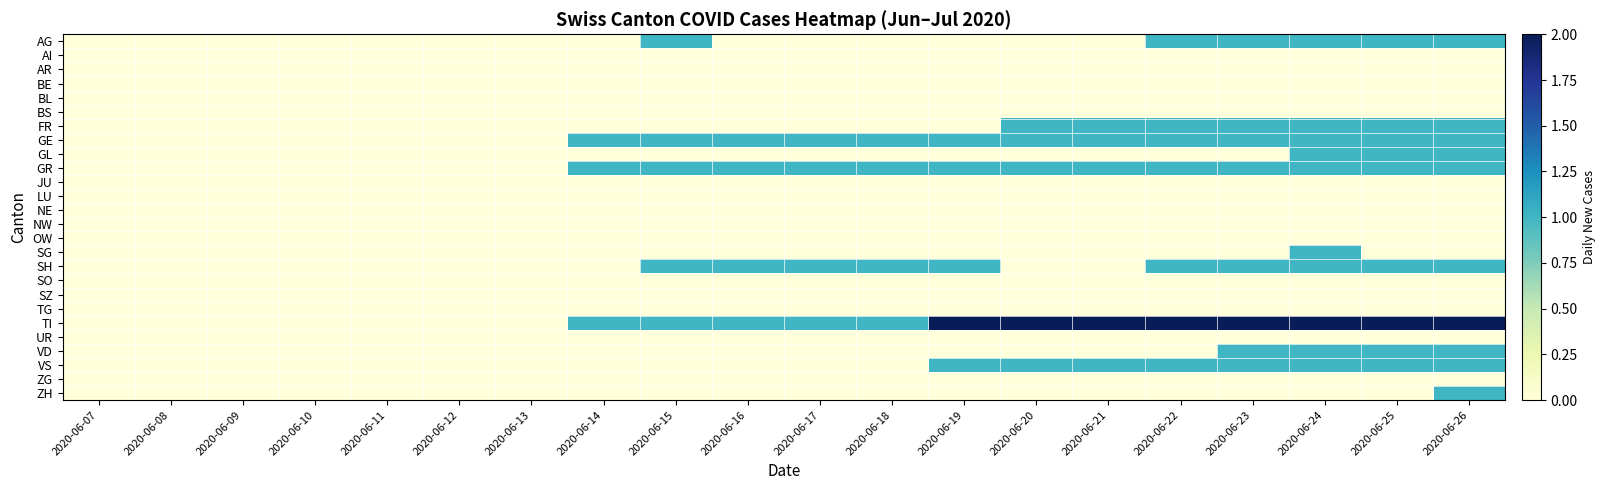

What is the total value across all series at 2020-06-15?

5